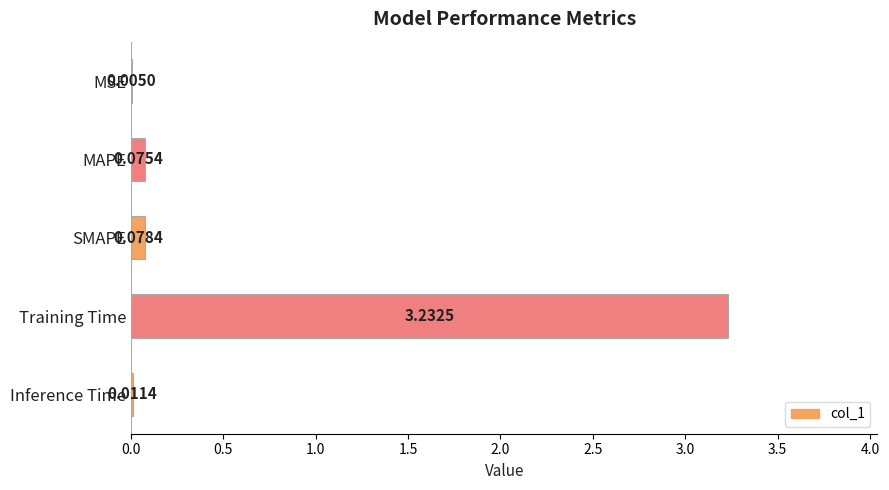

Between SMAPE and MSE, which is larger?

SMAPE